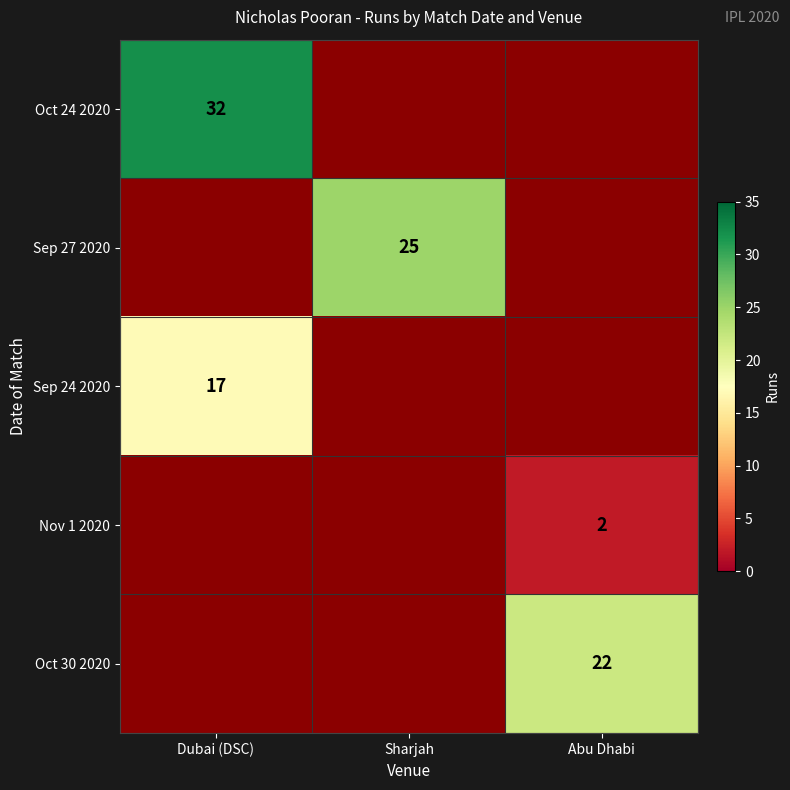

Is it true that Sep 24 2020 equals 17 at Dubai (DSC)?

True